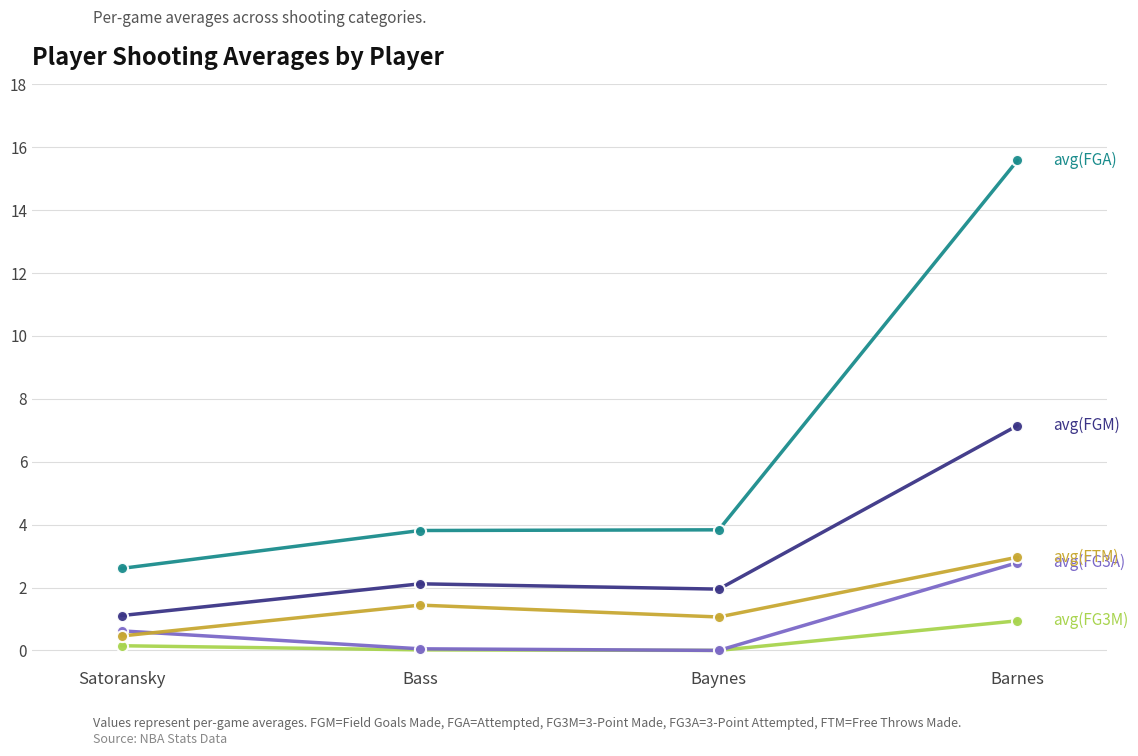

What is the maximum value shown in the chart?

15.6